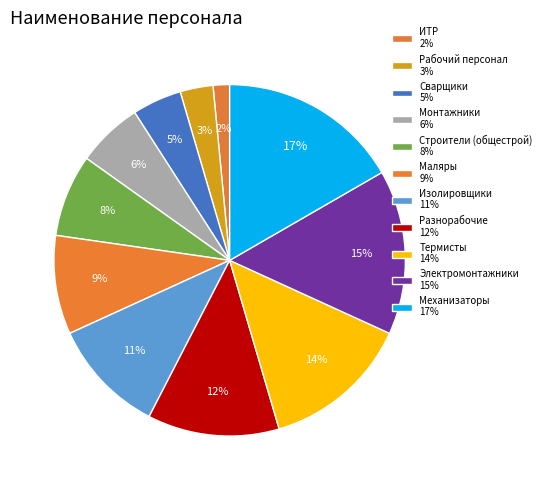

Does Рабочий персонал represent more than half of the total?

No